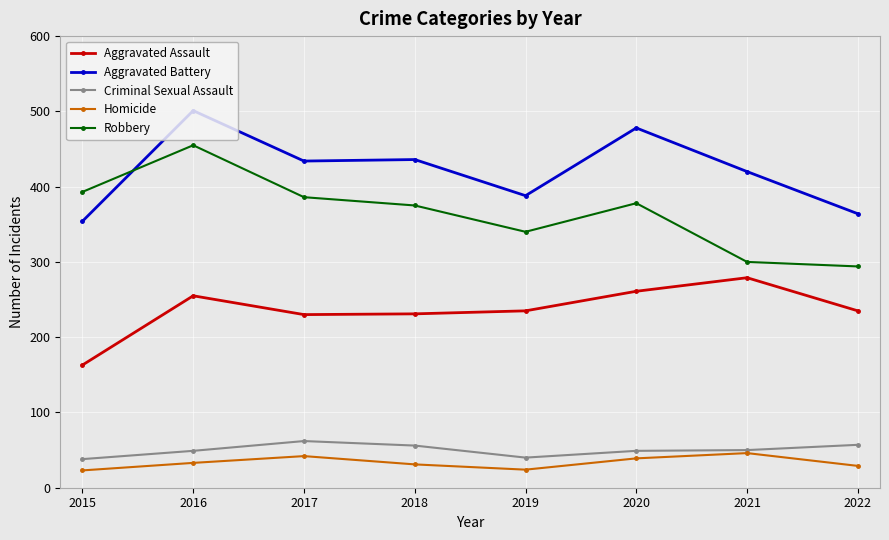

Rank the series by their maximum value, from highest to lowest.

Aggravated Battery, Robbery, Aggravated Assault, Criminal Sexual Assault, Homicide